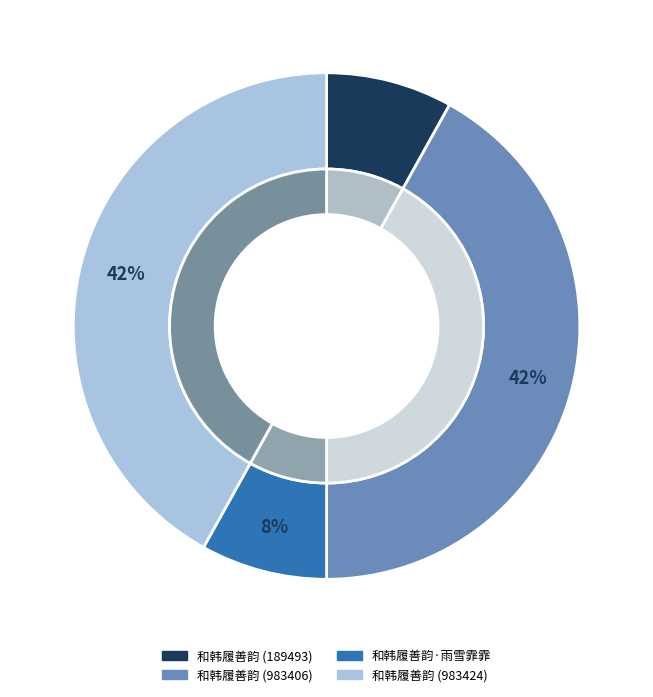

Which has a higher value, 和韩履善韵 (983406) or 和韩履善韵·雨雪霏霏?

和韩履善韵 (983406)